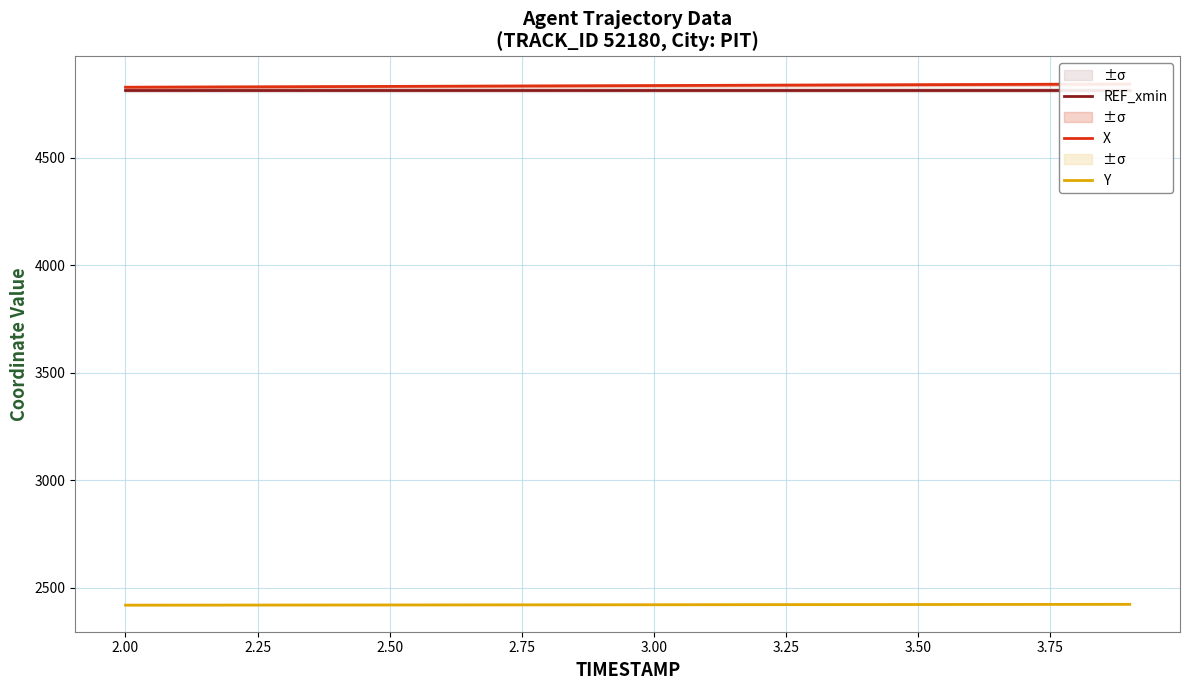

The value of Y at 2.50 is 2420.6. True or false?

True